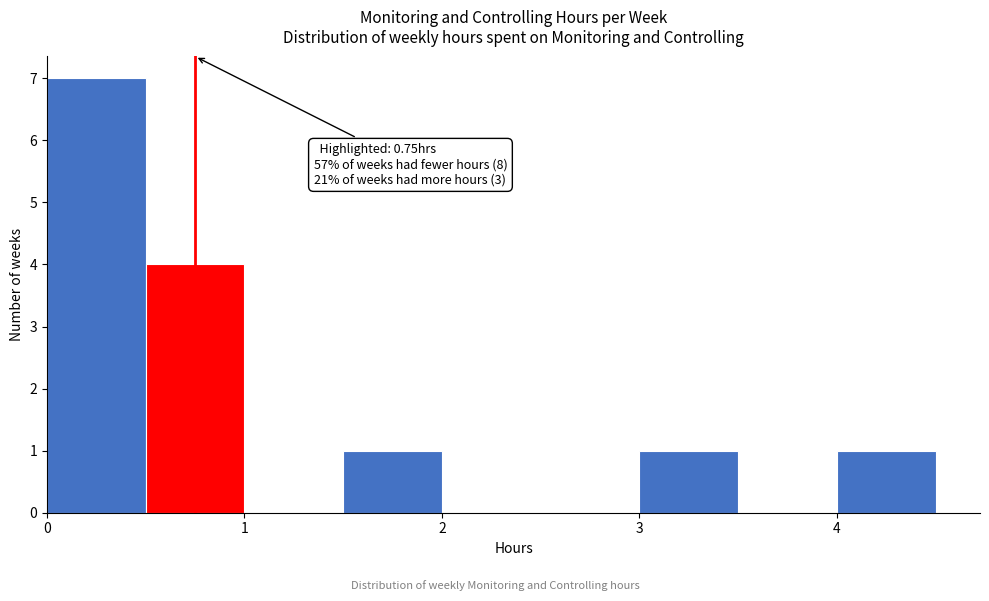

Which range on the x-axis has the tallest bar?

0.0 to 0.5